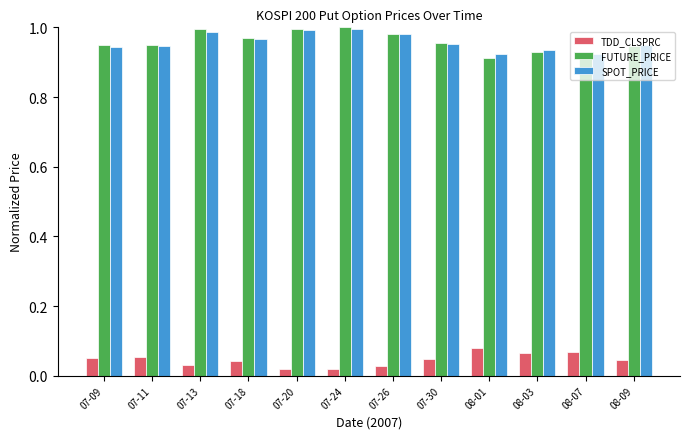

Between 07-13 and 07-30, which series saw the biggest shift?

FUTURE_PRICE